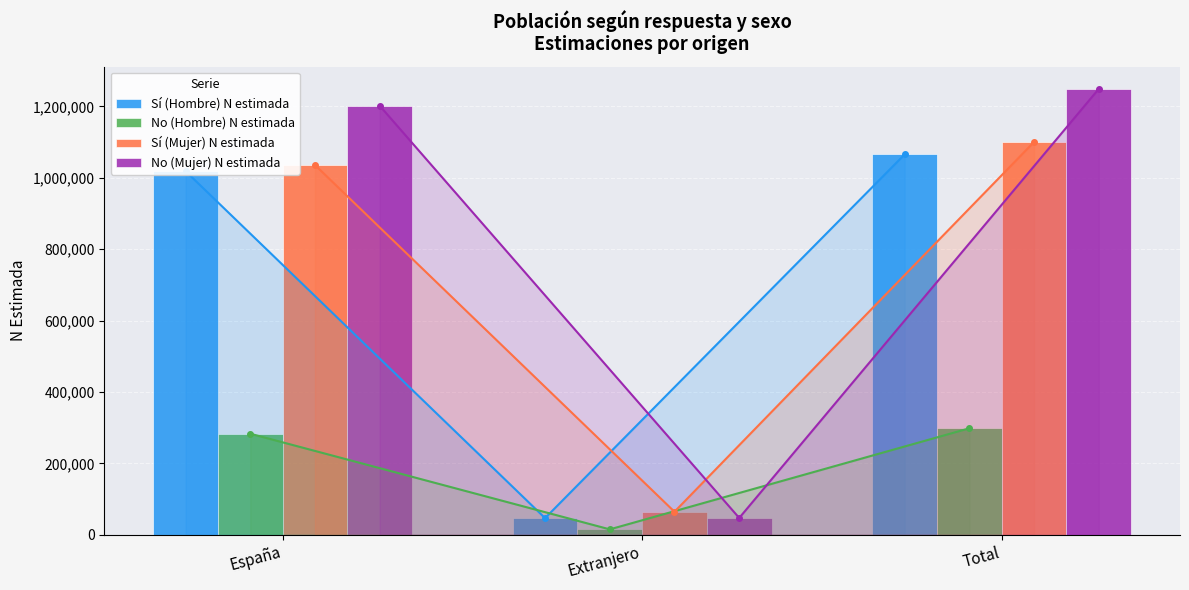

Which category has the lowest value in the Sí (Mujer) N estimada series?

Extranjero